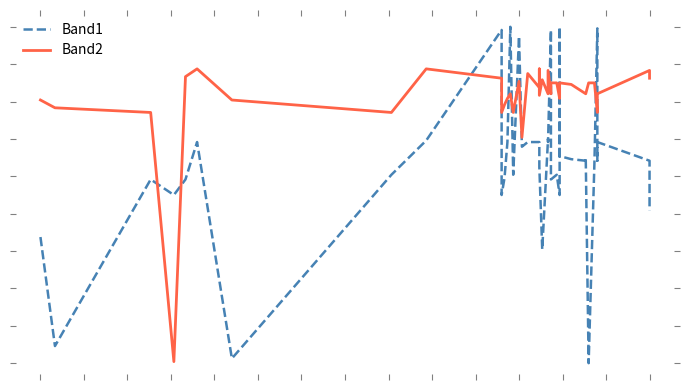

Where does the Band1 series first go above 130?

5